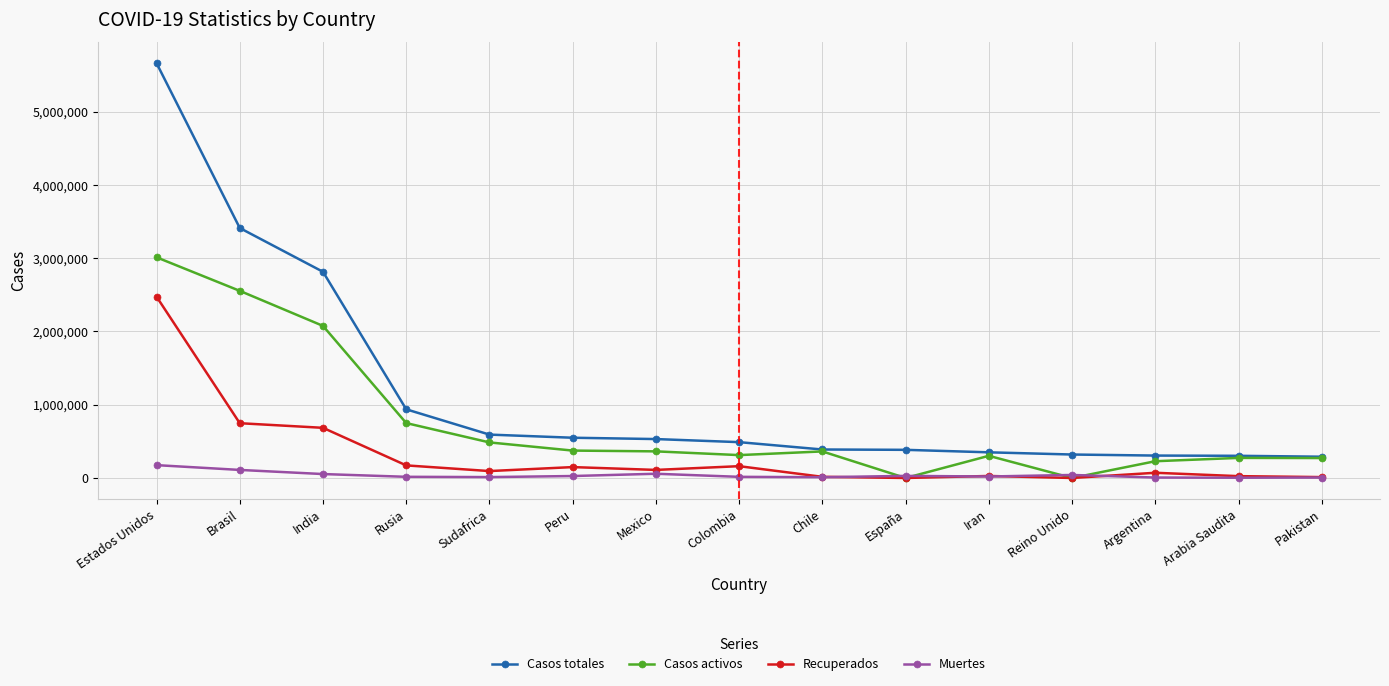

Which series has the widest spread of values?

Casos totales